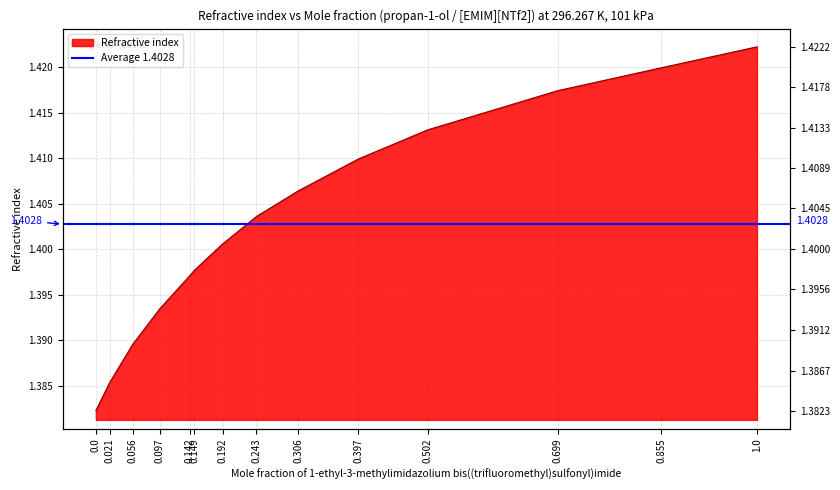

Is it true that the value at 0.097 is 1.4?

True